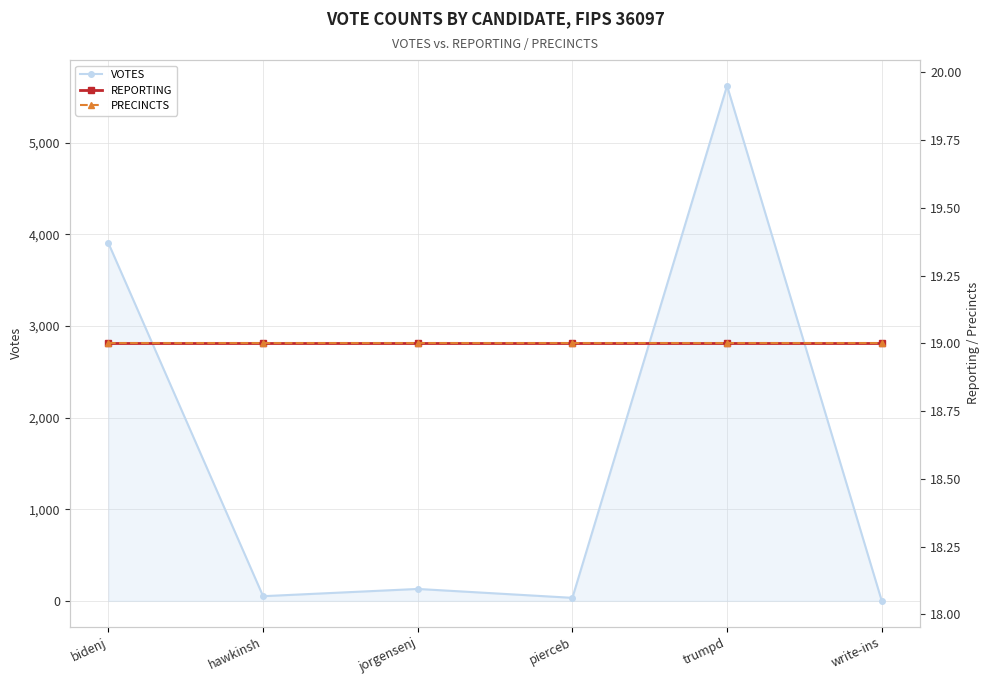

How many data points does each series have?

6